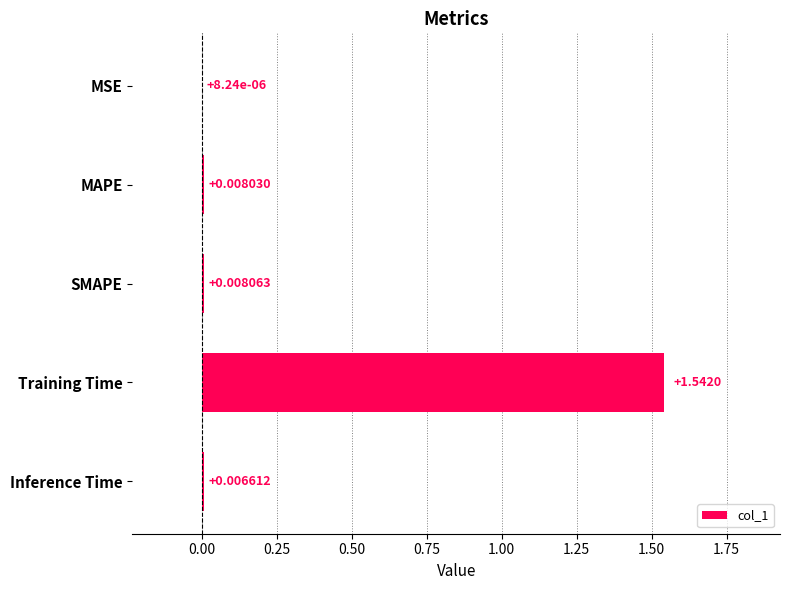

What is the change in value from Training Time to Inference Time?

-1.5